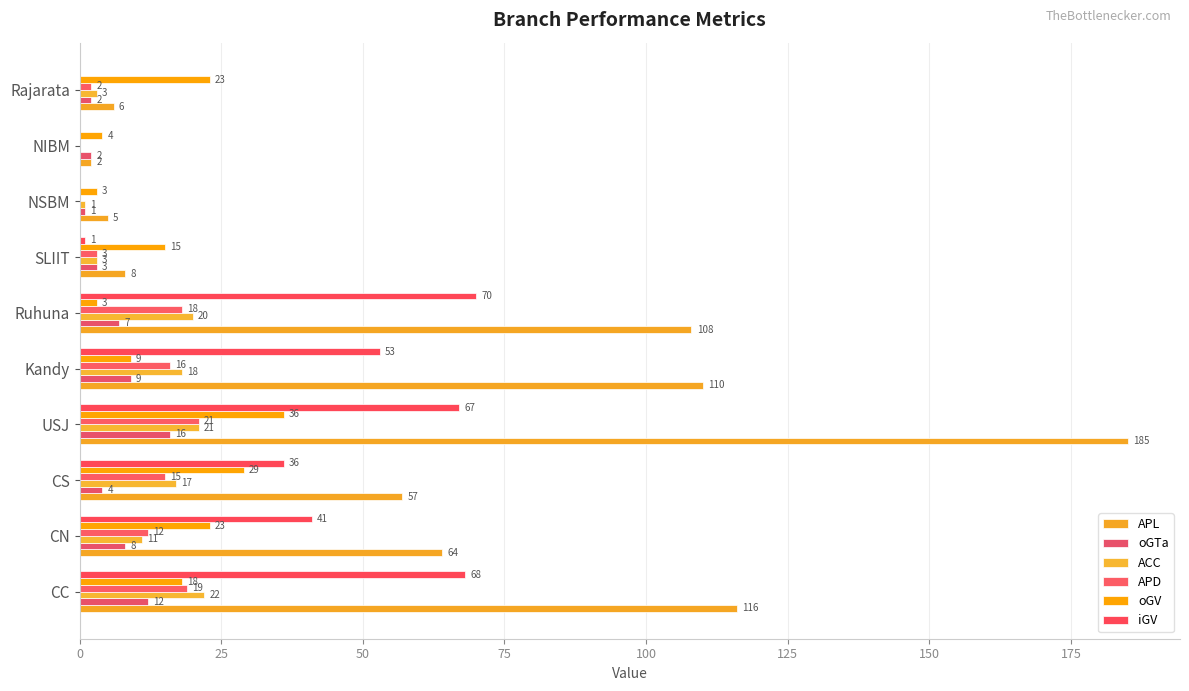

What is the sum of all oGTa values?

64